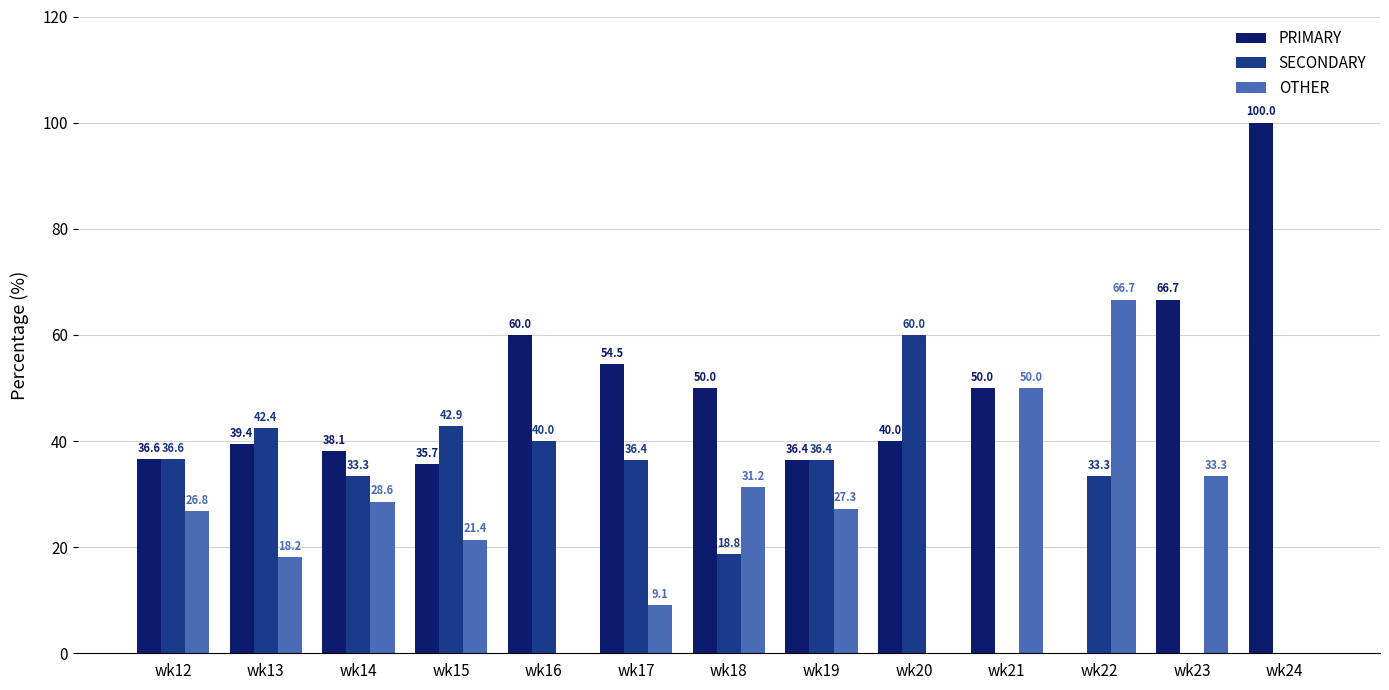

Which category has the highest value in the PRIMARY series?

wk24